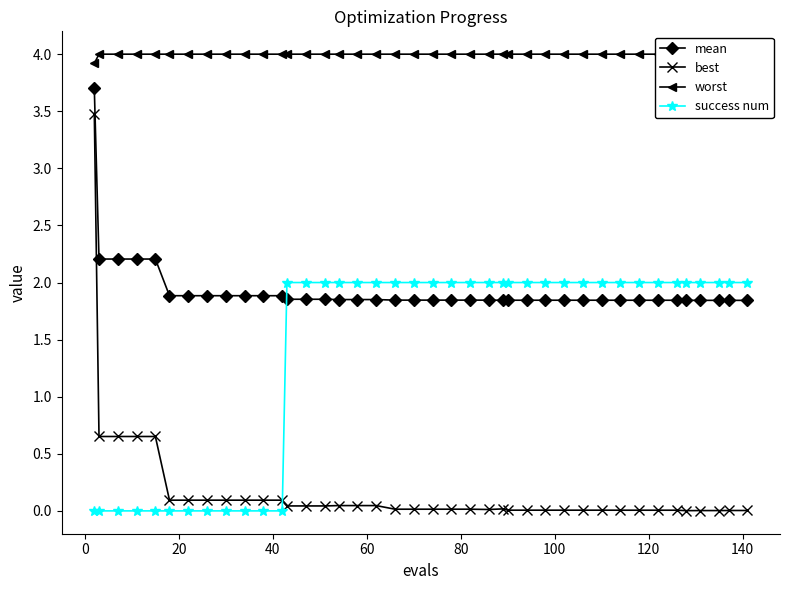

True or false: mean and worst intersect in this chart.

False